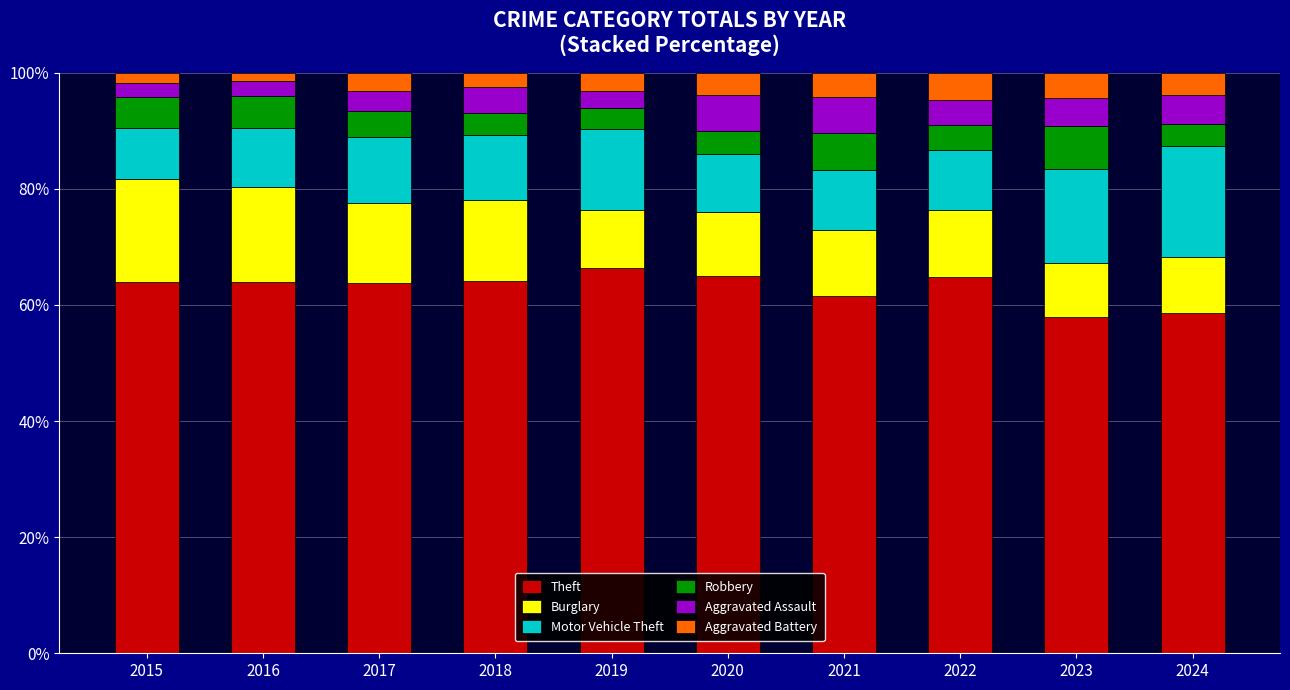

What is the highest value of the Theft series?

66.4